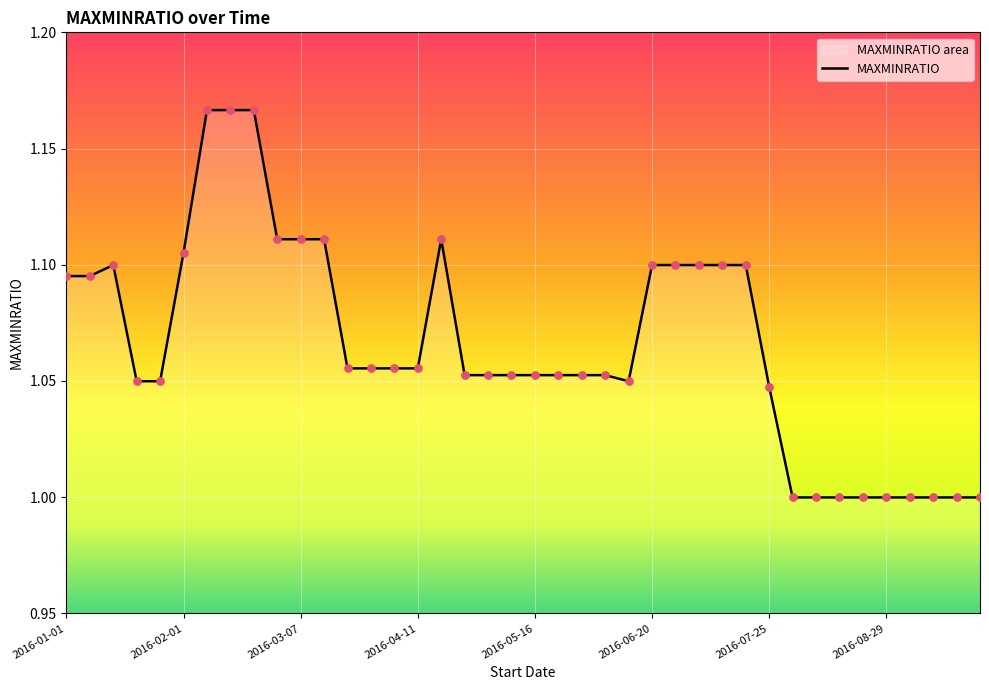

What is the ratio of the value at 2016-02-29 to the value at 2016-01-01?

1.0